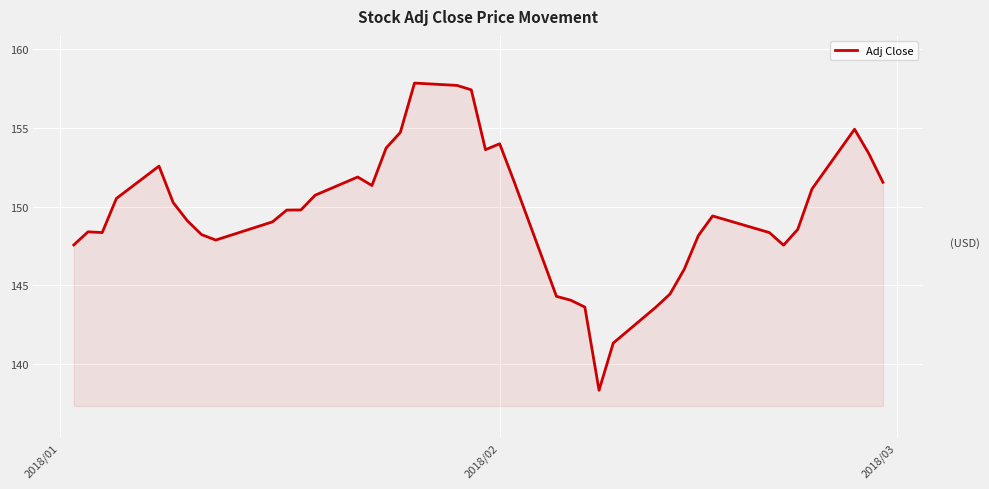

What is the difference between the maximum and minimum values?

19.5